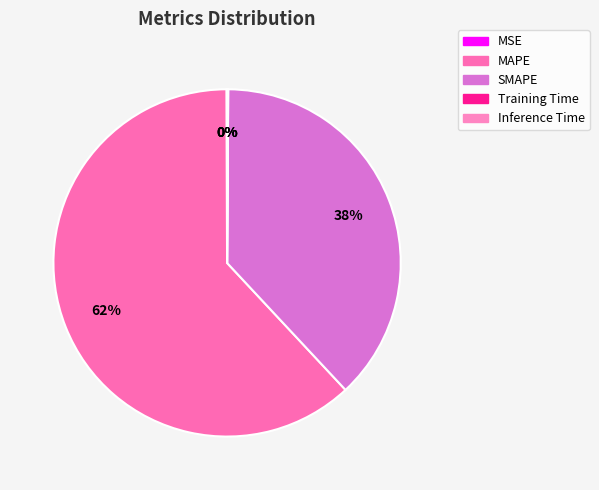

What is the change in value from MSE to SMAPE?

+77.2